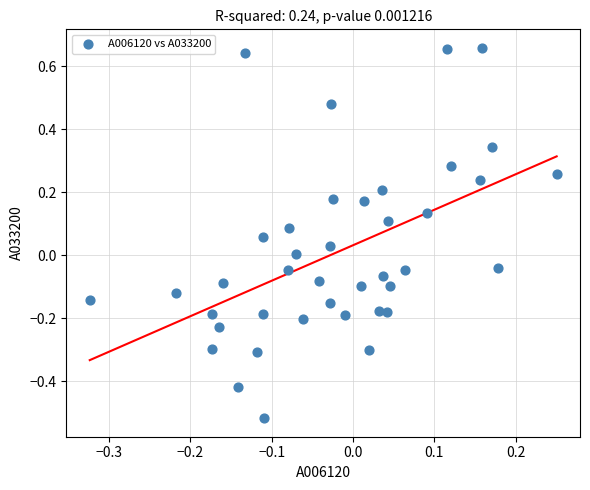

What is the range of Y values (max minus min)?

1.2